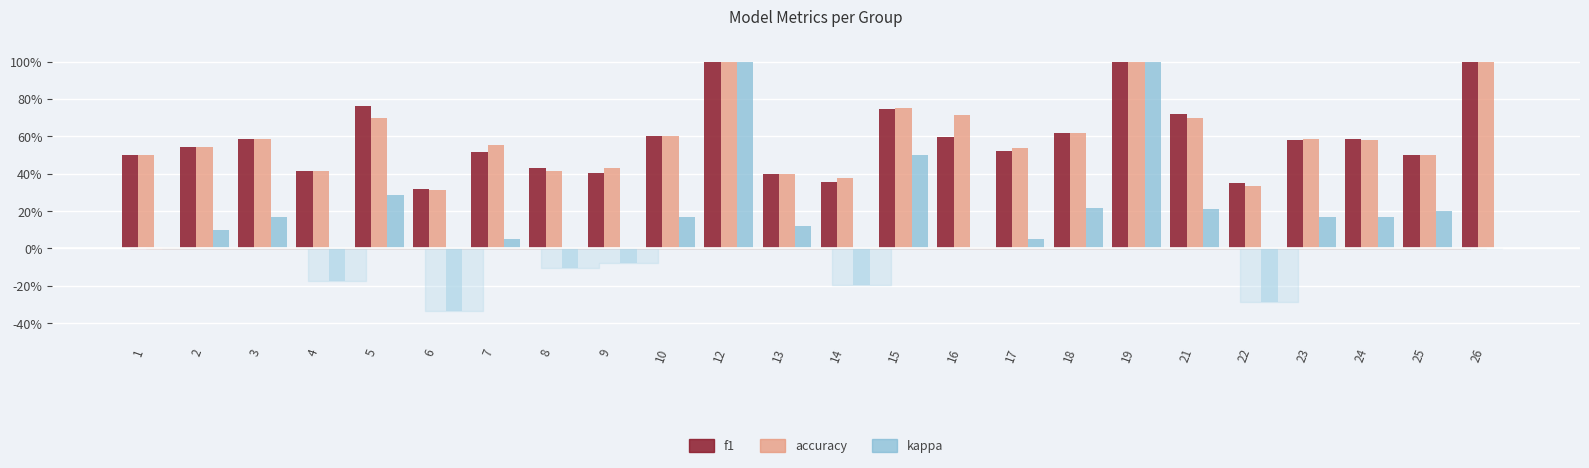

The value of kappa at 21 is 0.2. True or false?

True